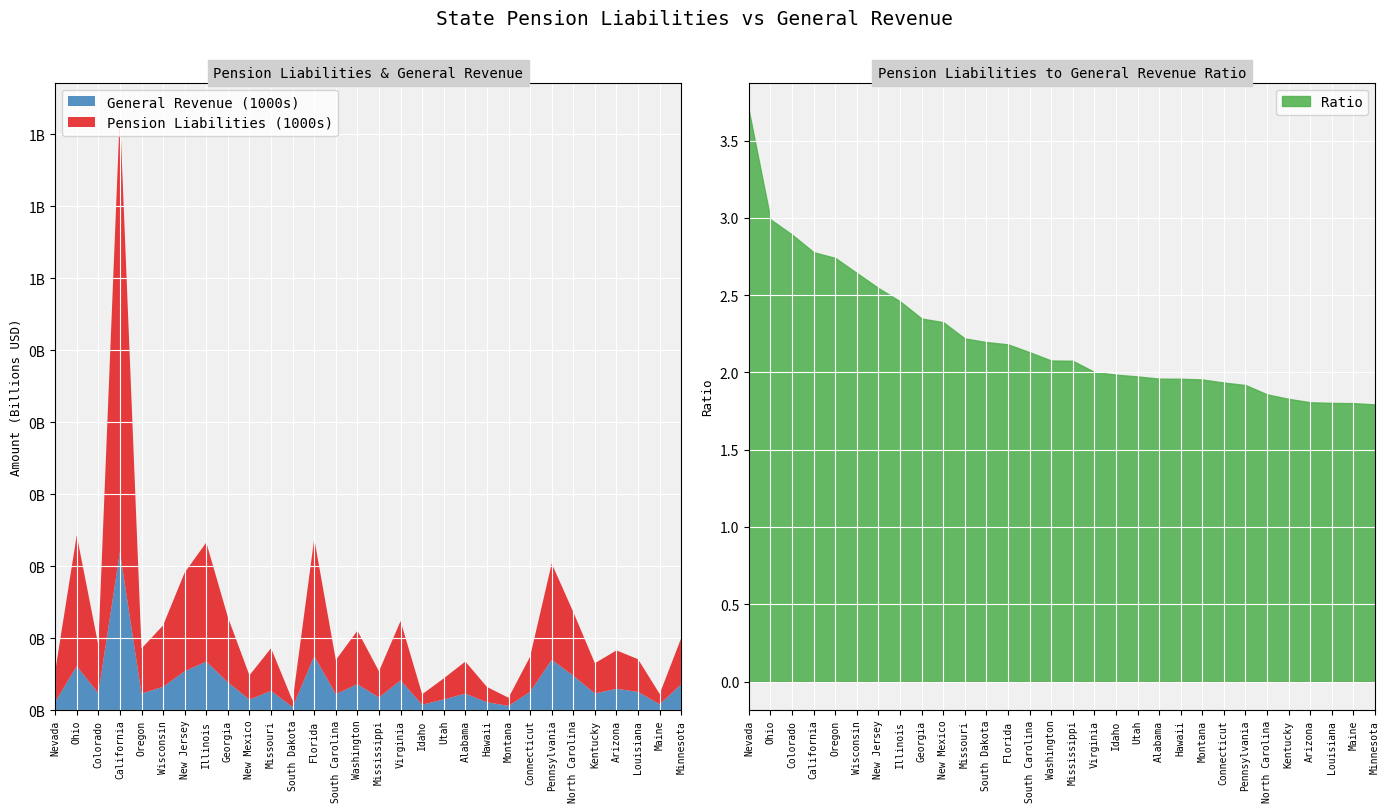

What is the smallest value displayed?

1.8